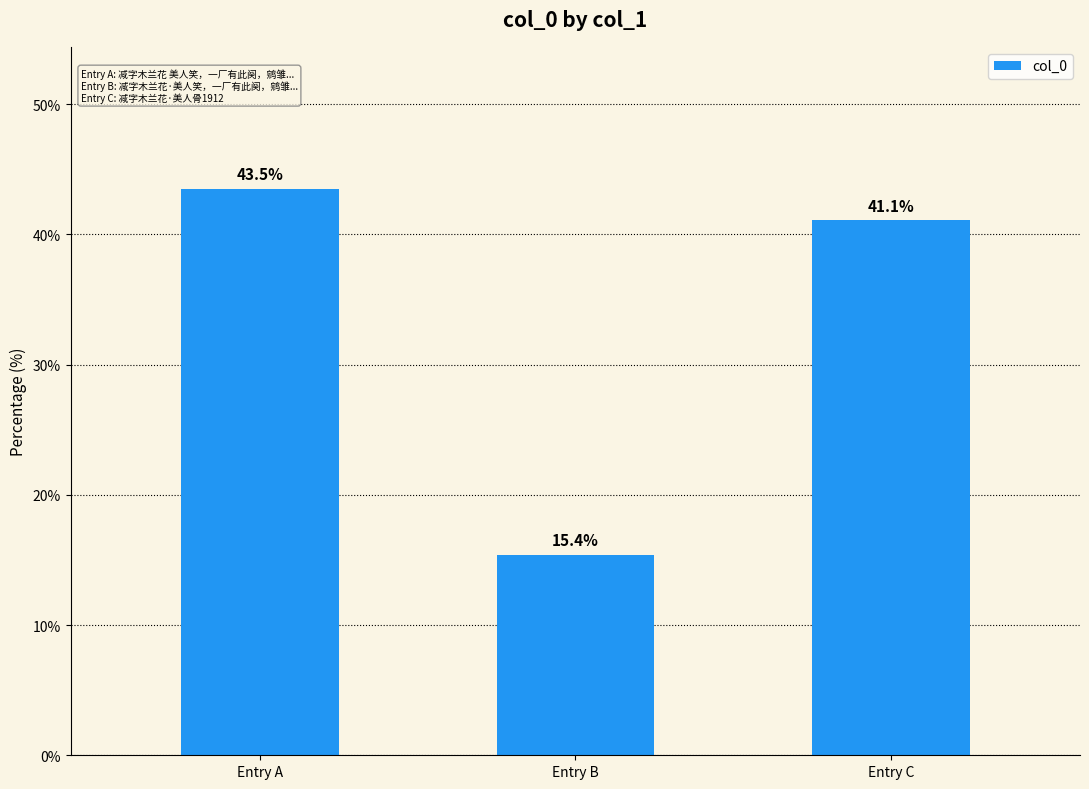

List the labels in order of value, smallest first.

Entry B, Entry C, Entry A